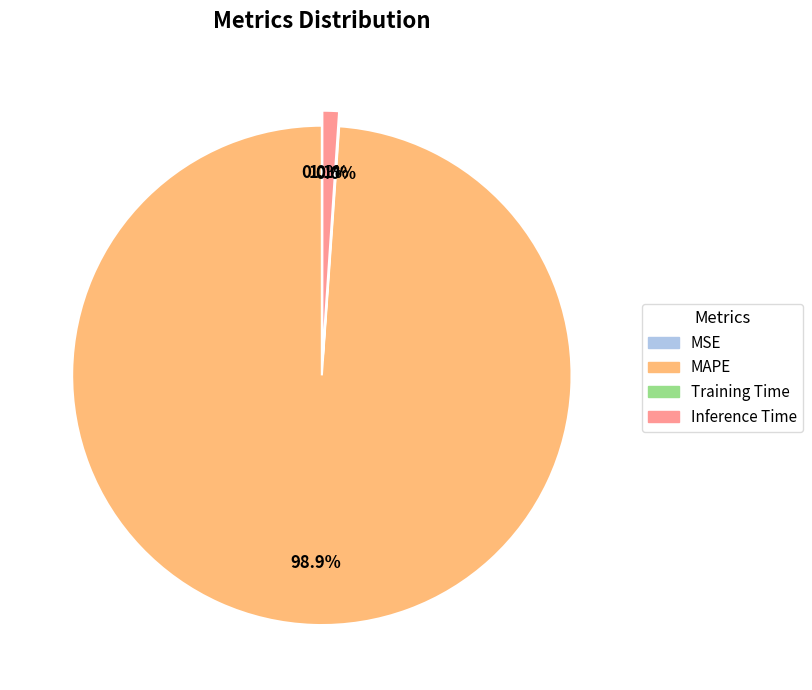

The MAPE slice represents 99% of the pie. True or false?

True